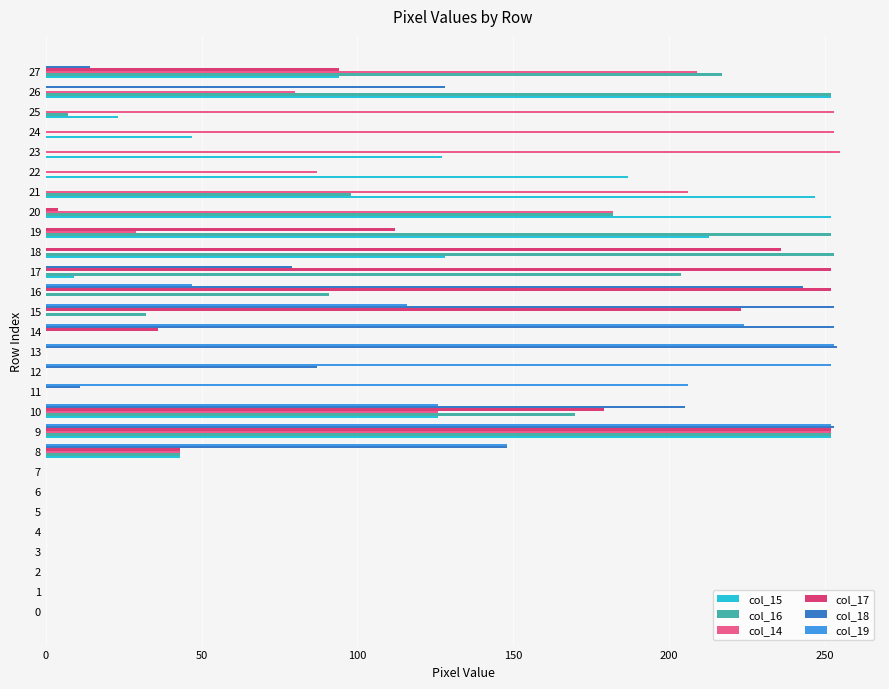

Is it true that col_15 equals 23 at 25?

True